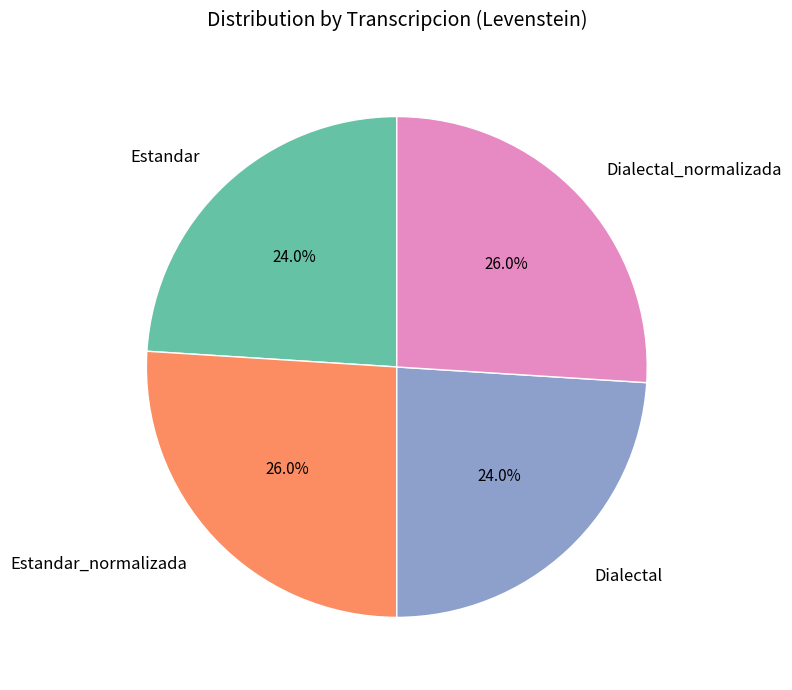

To the nearest percent, what is the difference between the largest and smallest slice percentages?

2%